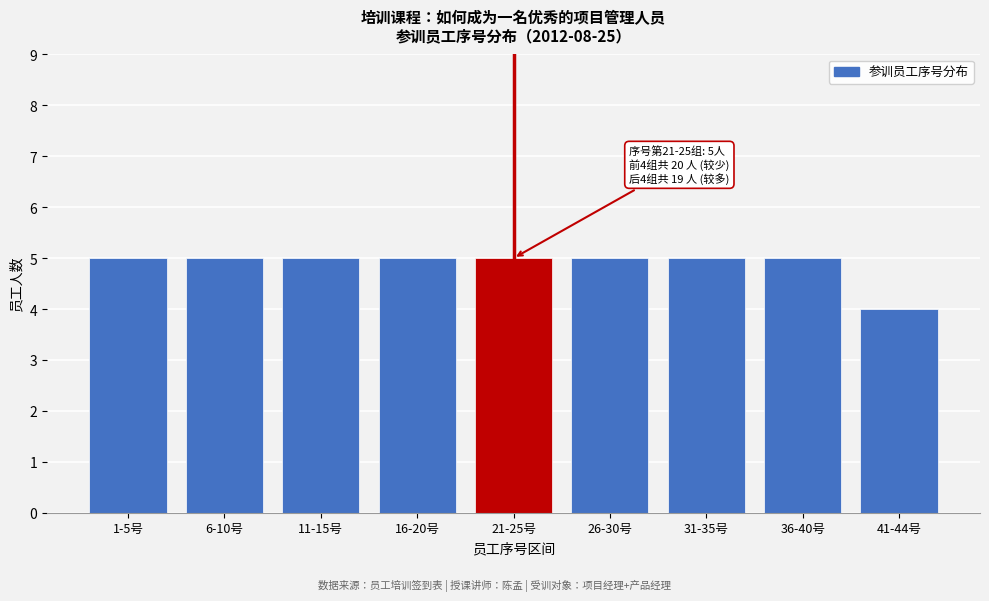

Reading right to left, what are all the values shown in this chart?

41-44号=4	36-40号=5	31-35号=5	26-30号=5	21-25号=5	16-20号=5	11-15号=5	6-10号=5	1-5号=5